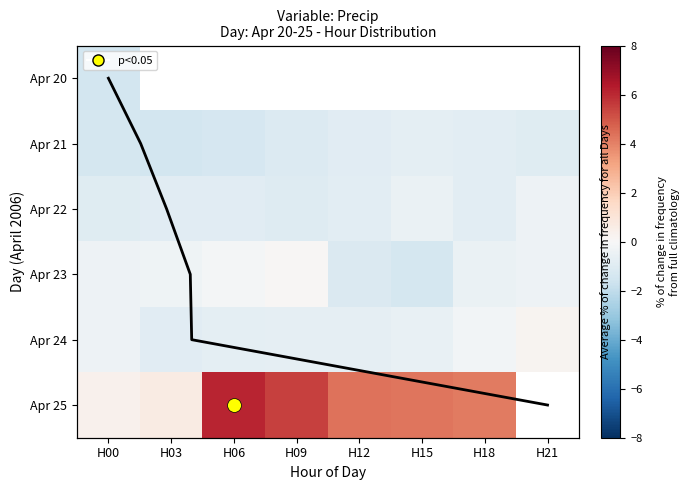

What is the greatest value displayed?

6.1